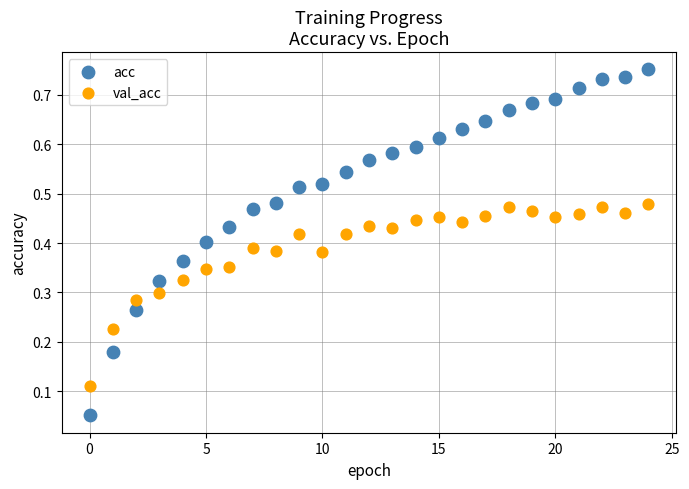

What are all the series names shown in the legend?

acc, val_acc